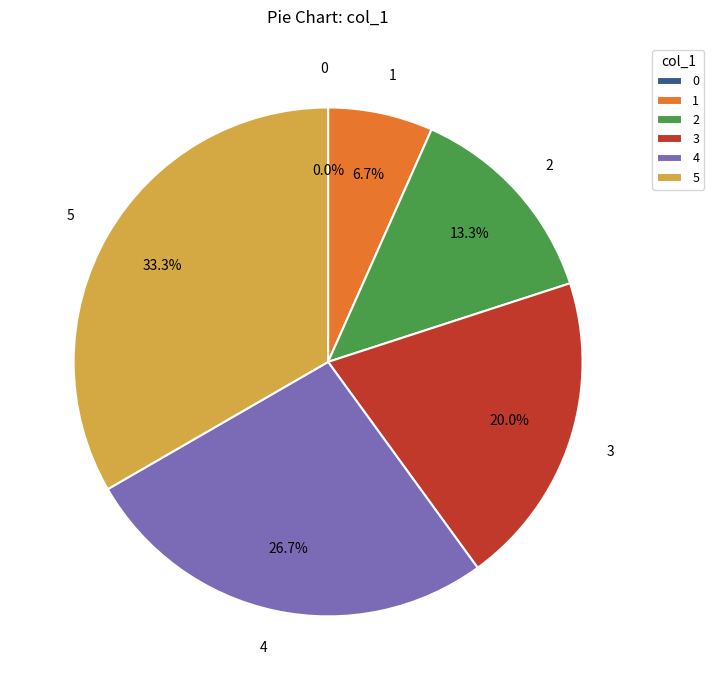

Is there a majority slice in this chart?

No